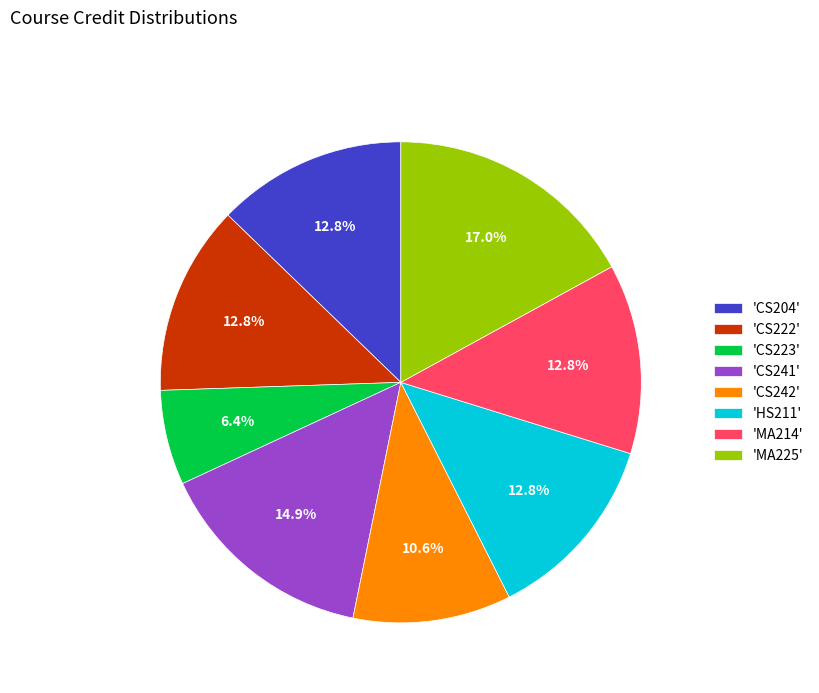

Does 'HS211' account for over 50% of the chart?

No